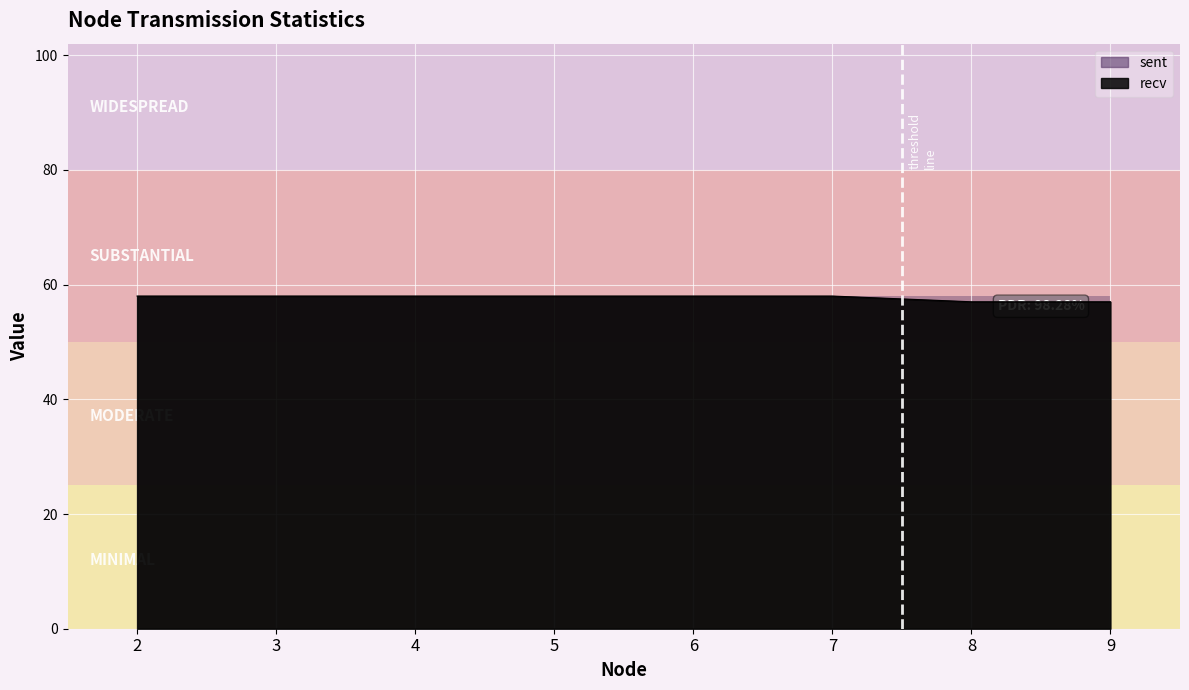

At which category is the sum across all series the highest?

2